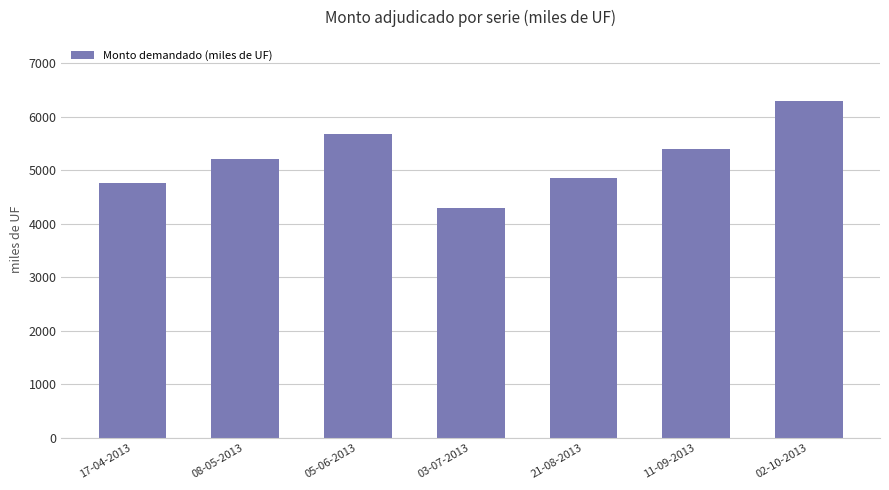

Rank the categories by value from lowest to highest.

03-07-2013, 17-04-2013, 21-08-2013, 08-05-2013, 11-09-2013, 05-06-2013, 02-10-2013